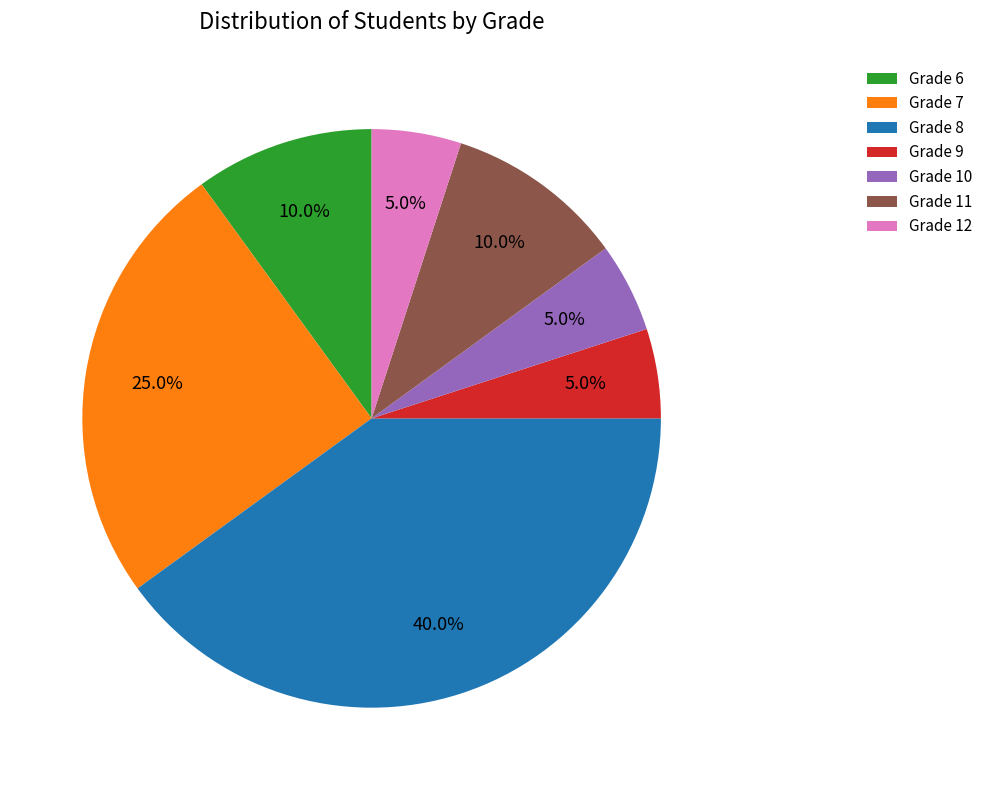

What percentage do Grade 12 and Grade 8 together represent?

45.0%